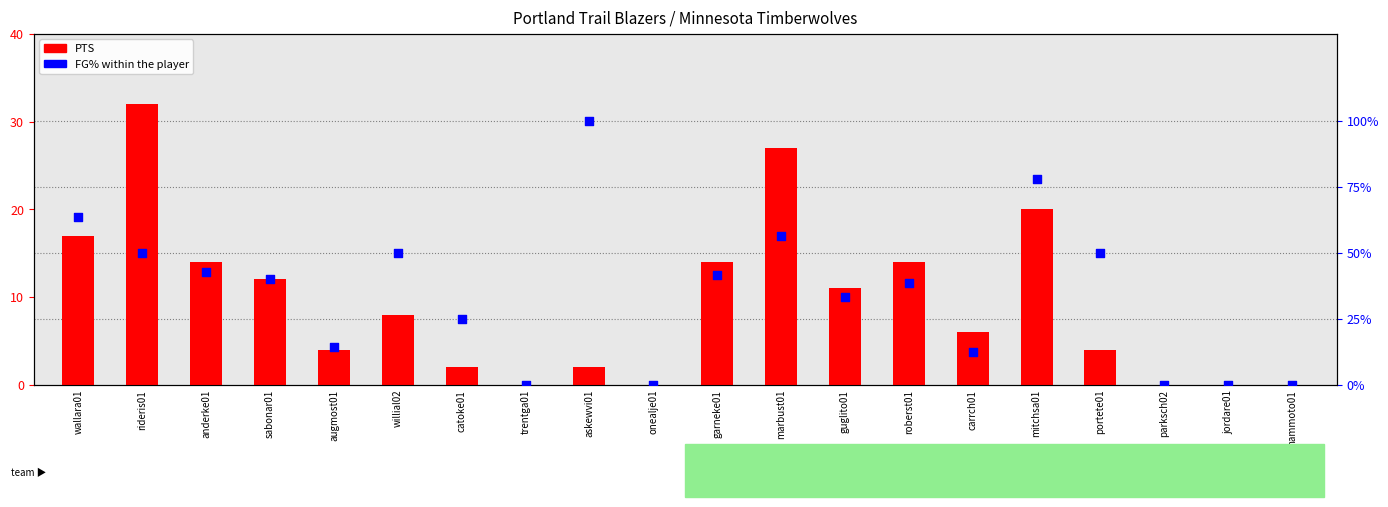

Which series contains the highest Y value?

FG% within the player